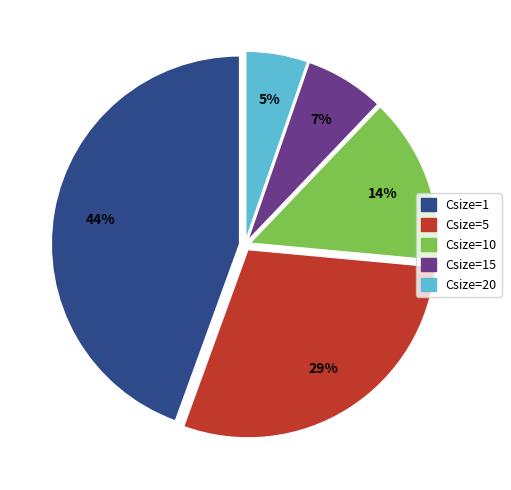

The Csize=5 slice represents 38% of the pie. True or false?

False